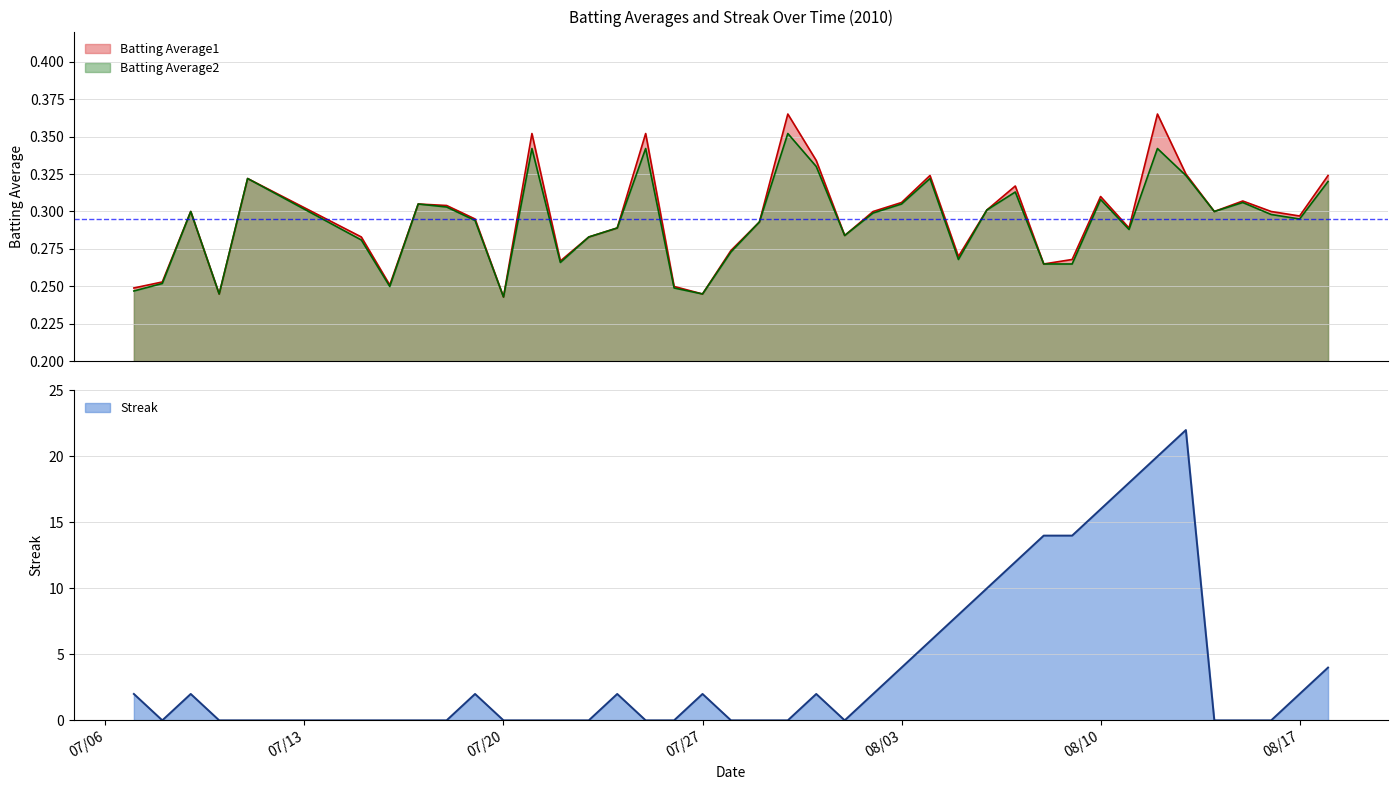

What is the greatest value displayed?

22.0